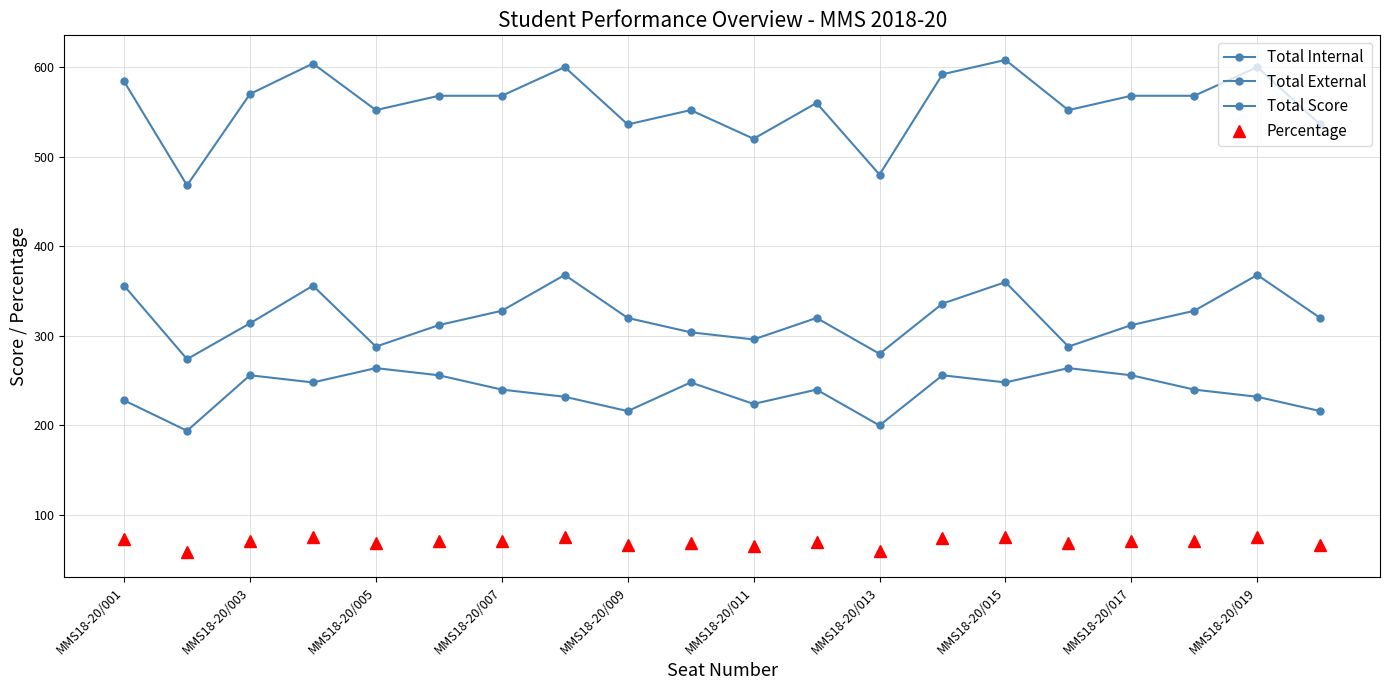

How many lines are shown in the chart?

4